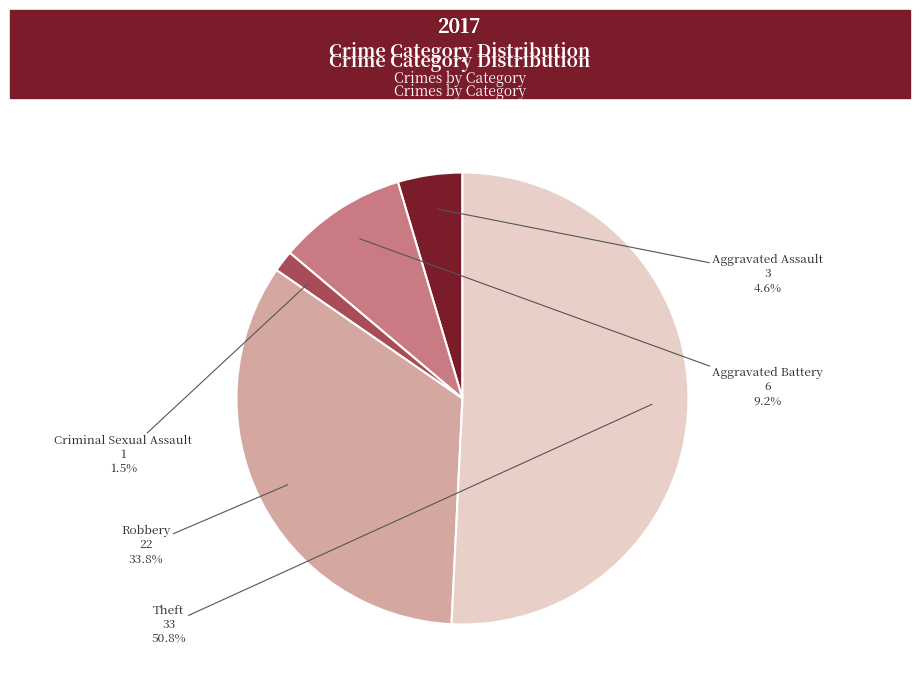

Does any single category account for the majority?

Yes